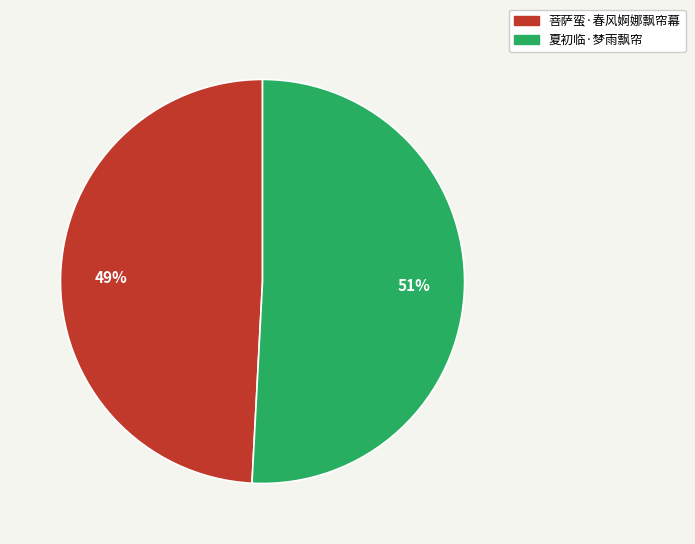

Is there a majority slice in this chart?

Yes